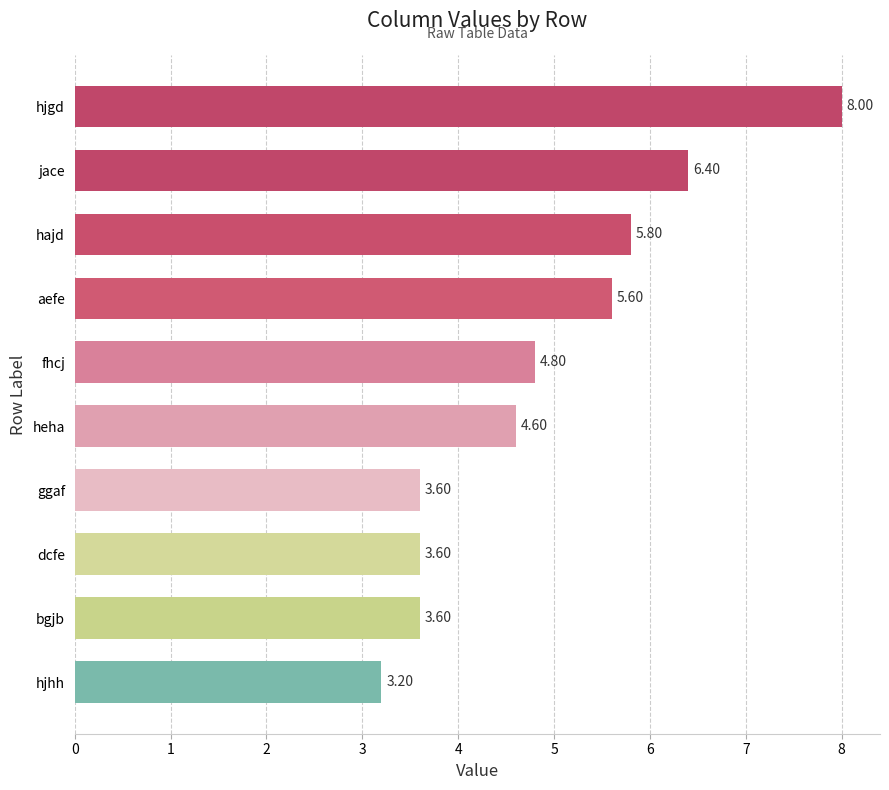

What is the maximum value shown in the chart?

8.0